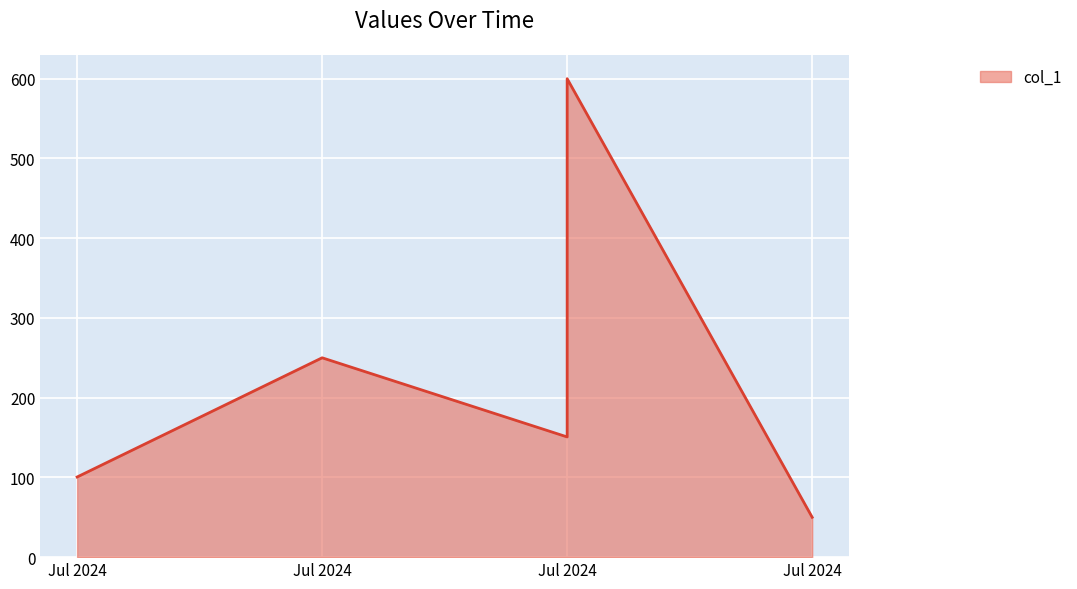

What is the smallest value displayed?

50.0